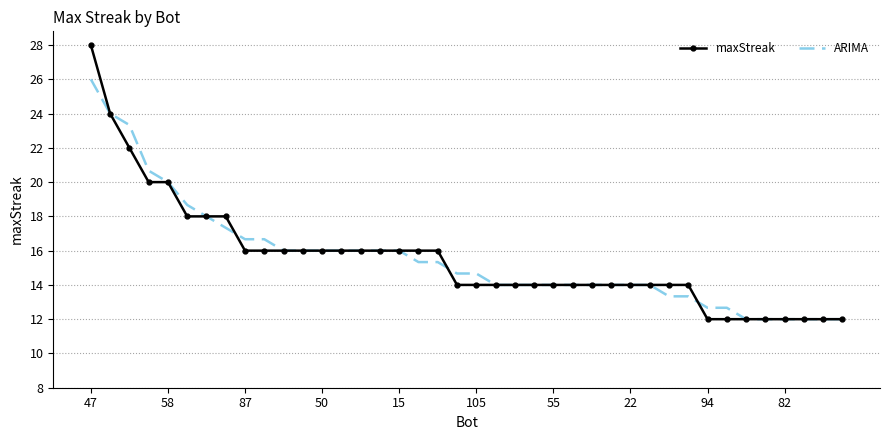

What is the smallest value displayed?

12.0